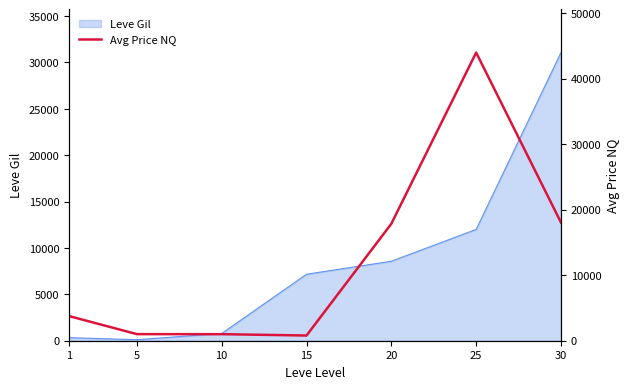

Which has a higher value, 25 or 5?

25